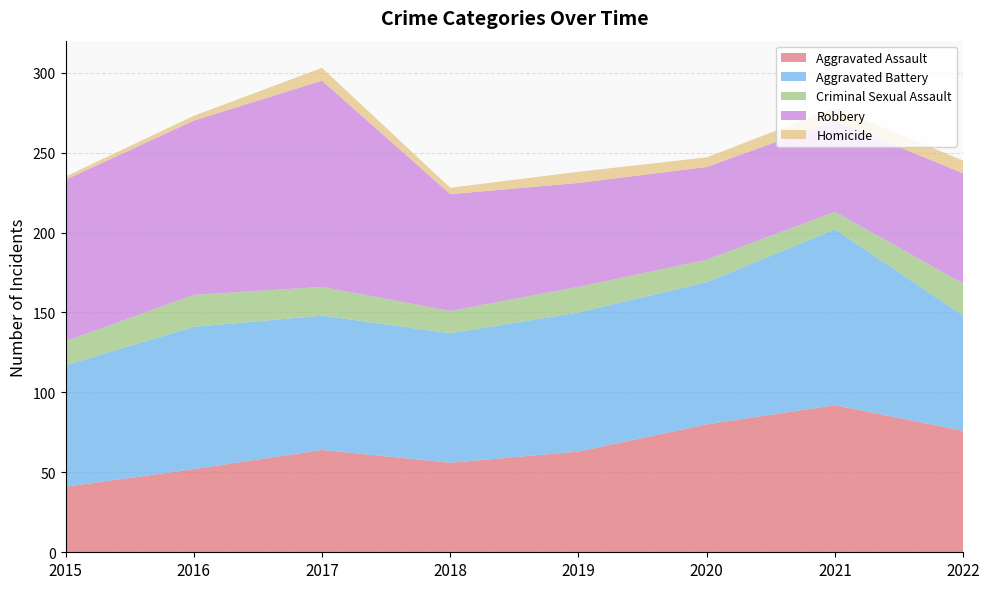

Reading right to left, extract all data points from this chart.

Aggravated Assault: 2022=76	2021=92	2020=80	2019=63	2018=56	2017=64	2016=52	2015=41
Aggravated Battery: 2022=72	2021=110	2020=89	2019=87	2018=81	2017=84	2016=89	2015=76
Criminal Sexual Assault: 2022=20	2021=11	2020=14	2019=16	2018=14	2017=18	2016=20	2015=15
Robbery: 2022=69	2021=57	2020=58	2019=65	2018=73	2017=129	2016=109	2015=101
Homicide: 2022=8	2021=8	2020=6	2019=7	2018=4	2017=8	2016=3	2015=2